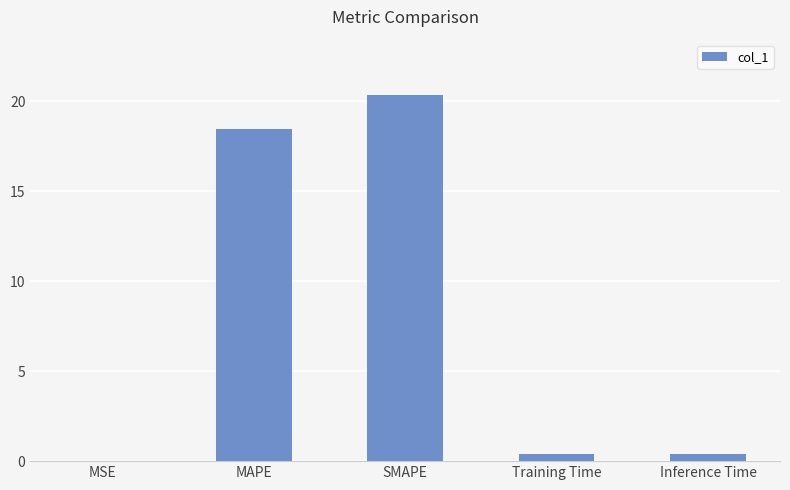

Which label corresponds to the largest value in the chart?

SMAPE